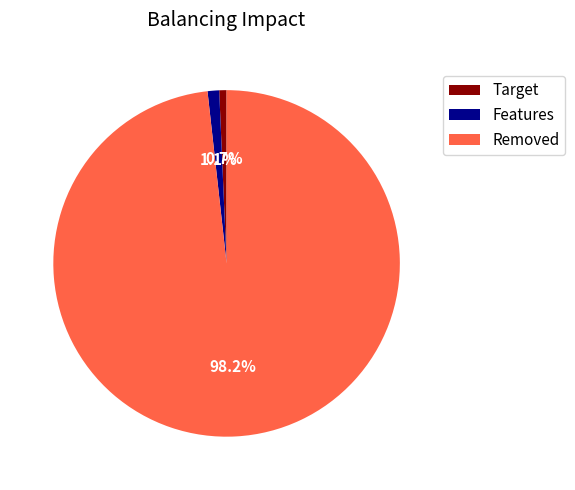

Which category has the biggest portion of the pie?

Removed